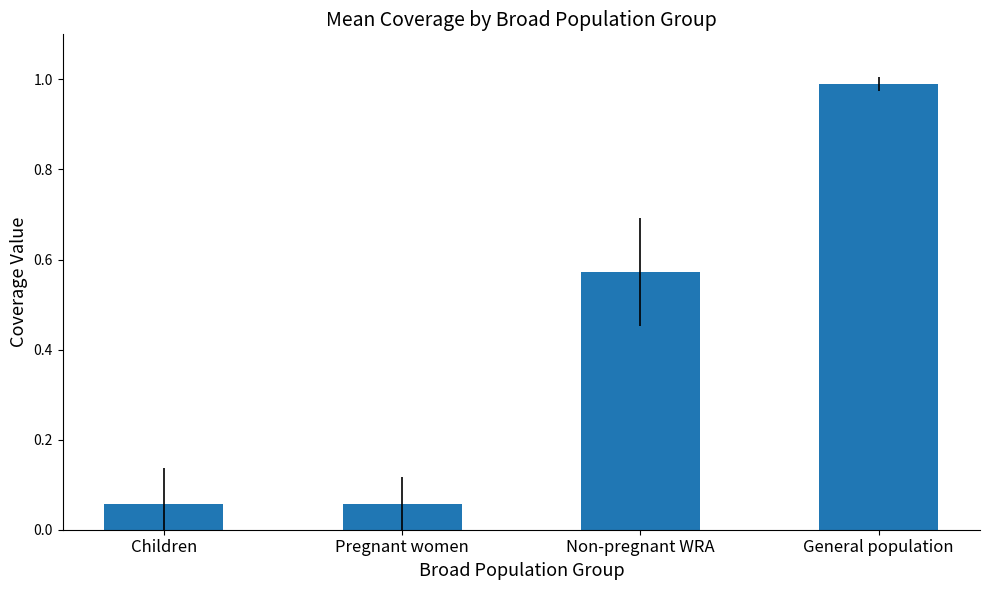

What is the difference between the maximum and minimum values?

0.9